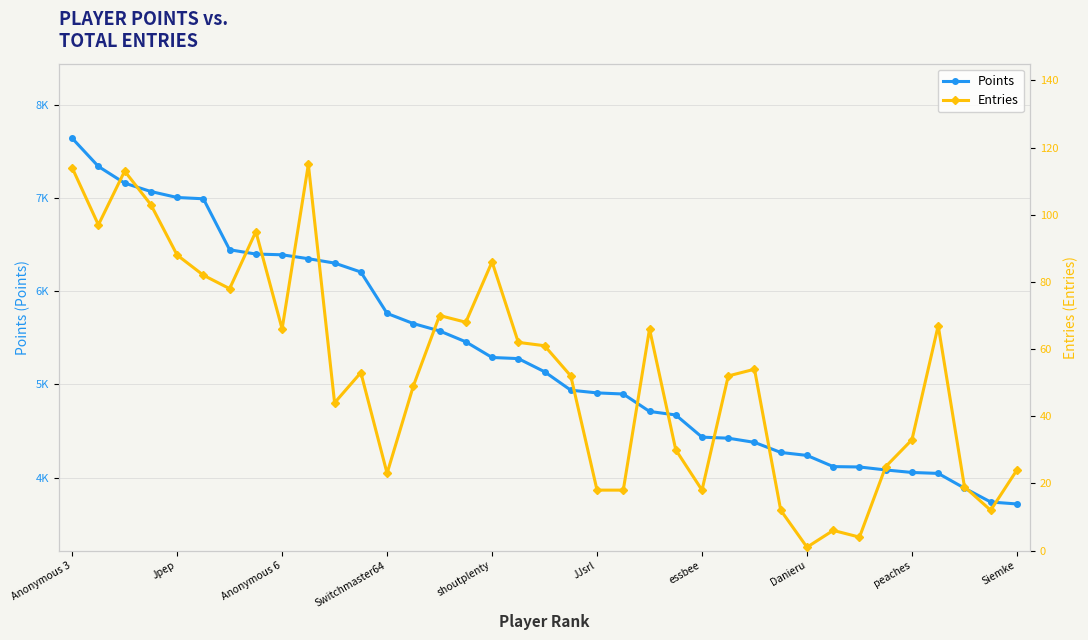

True or false: Points and Entries cross at least once.

False